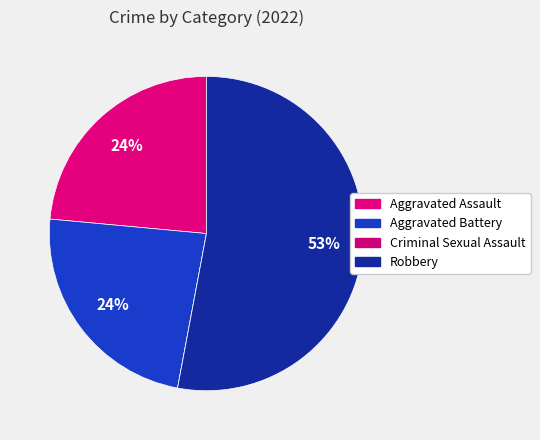

Is the sum of Criminal Sexual Assault and Robbery greater than half?

Yes